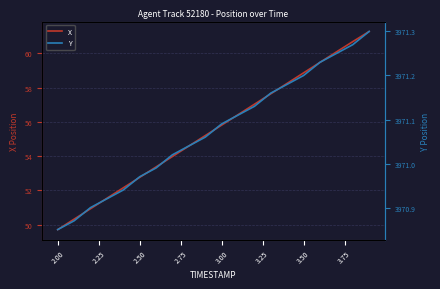

What is the maximum value for X?

61.3